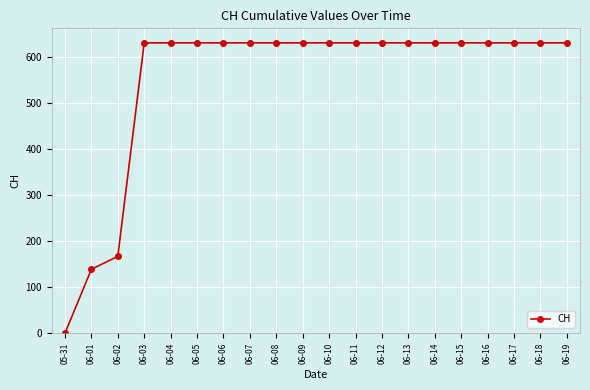

What is the label of the 5th point from the left?

06-04